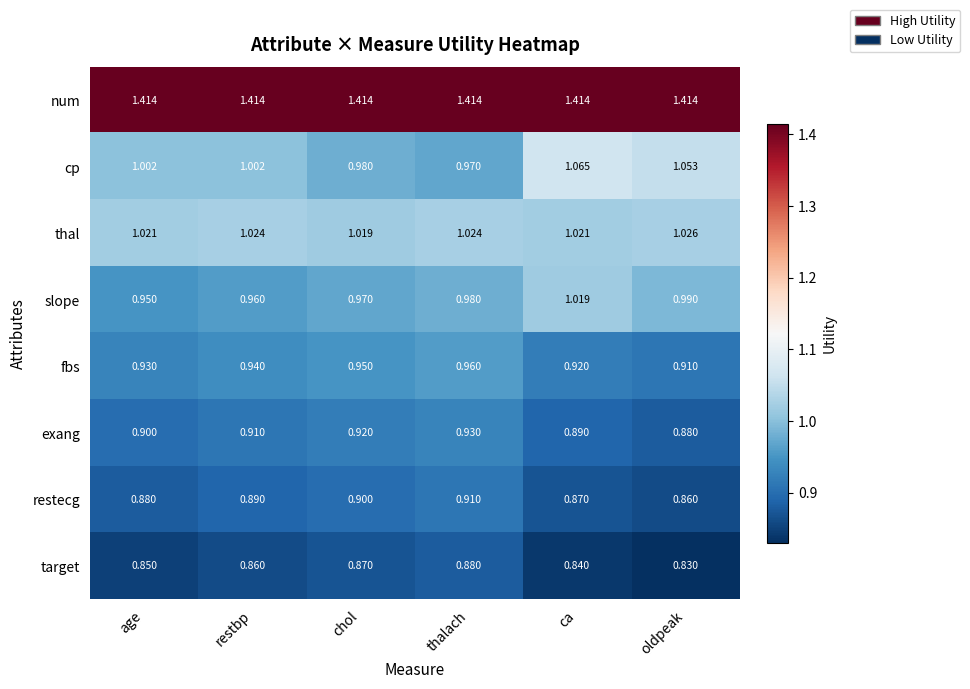

At which label is fbs closest to 0?

oldpeak